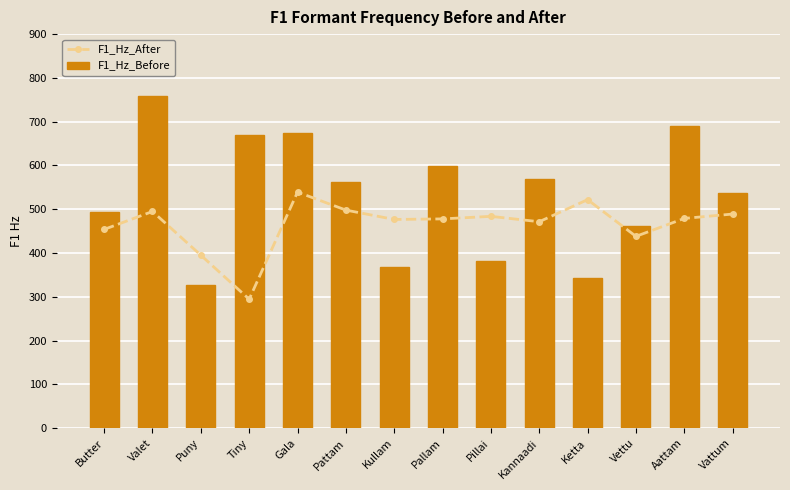

Reading right to left, list all the values displayed in this chart.

F1_Hz_After: Vattum=489.1	Aattam=479.1	Vettu=438.1	Ketta=522.0	Kannaadi=471.5	Pillai=483.8	Pallam=478.0	Kullam=476.7	Pattam=498.1	Gala=539.2	Tiny=294.5	Puny=395.1	Valet=495.0	Butter=454.0
F1_Hz_Before: Vattum=536.9	Aattam=689.2	Vettu=462.1	Ketta=342.0	Kannaadi=569.1	Pillai=382.5	Pallam=599.1	Kullam=368.2	Pattam=562.7	Gala=674.6	Tiny=670.1	Puny=328.0	Valet=758.9	Butter=494.3